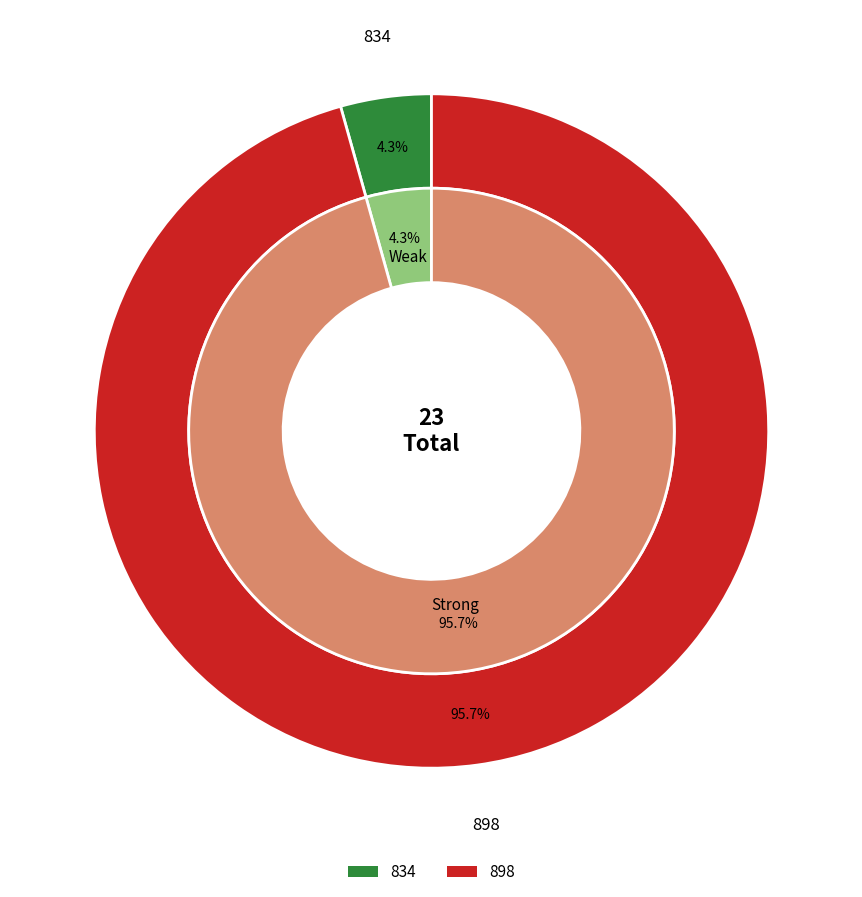

Is 834 the majority of the pie?

No